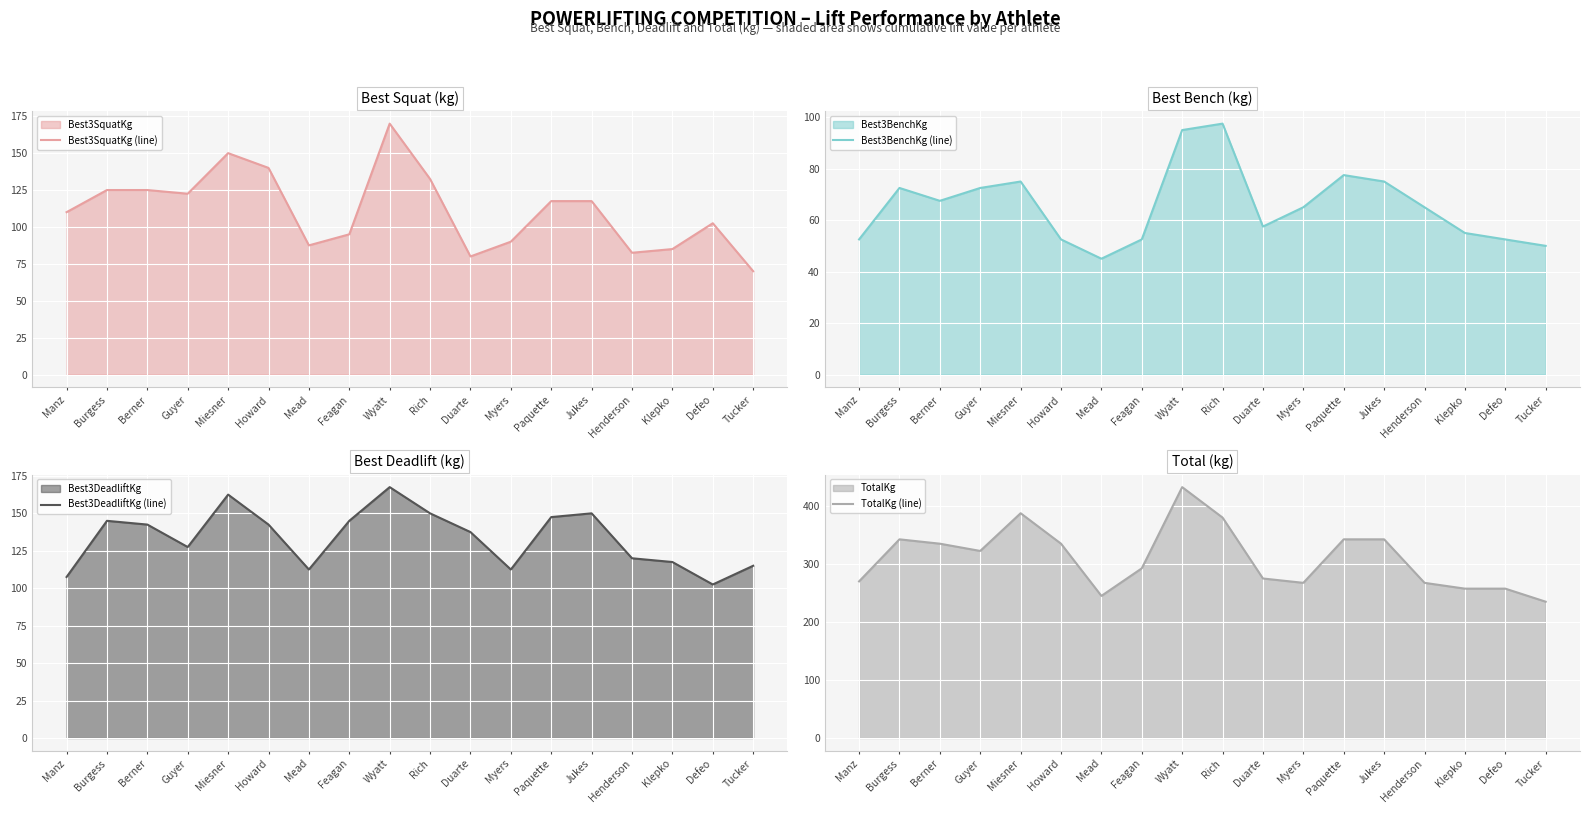

Which series changed the most between Jukes and Defeo?

TotalKg (line)